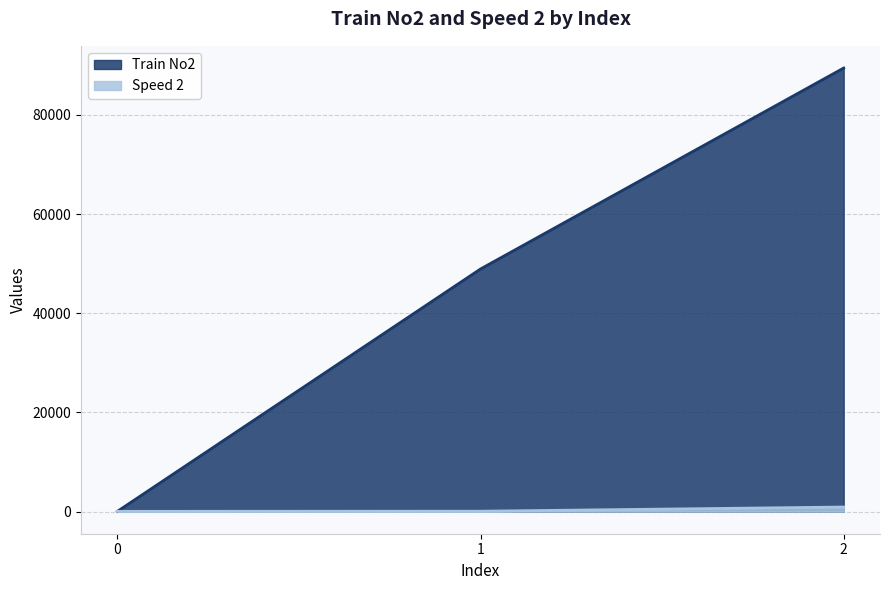

Where is Train No2 nearest to the value 44746?

1